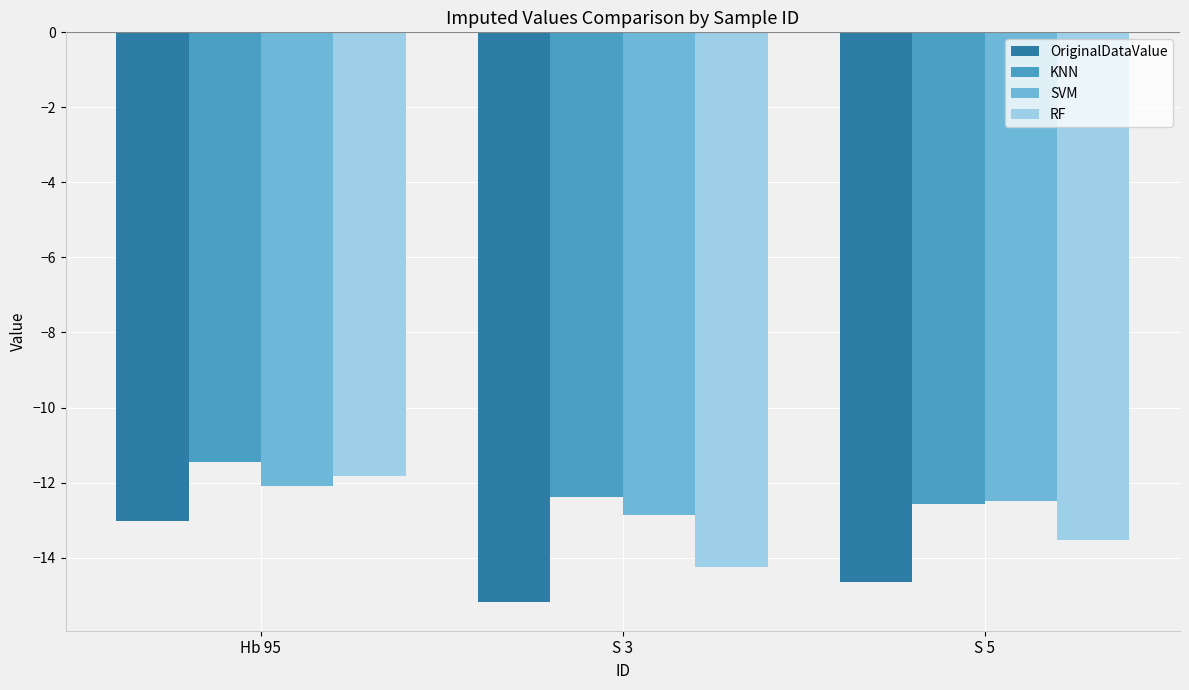

What is the spread (max minus min) of values at S 3?

2.8